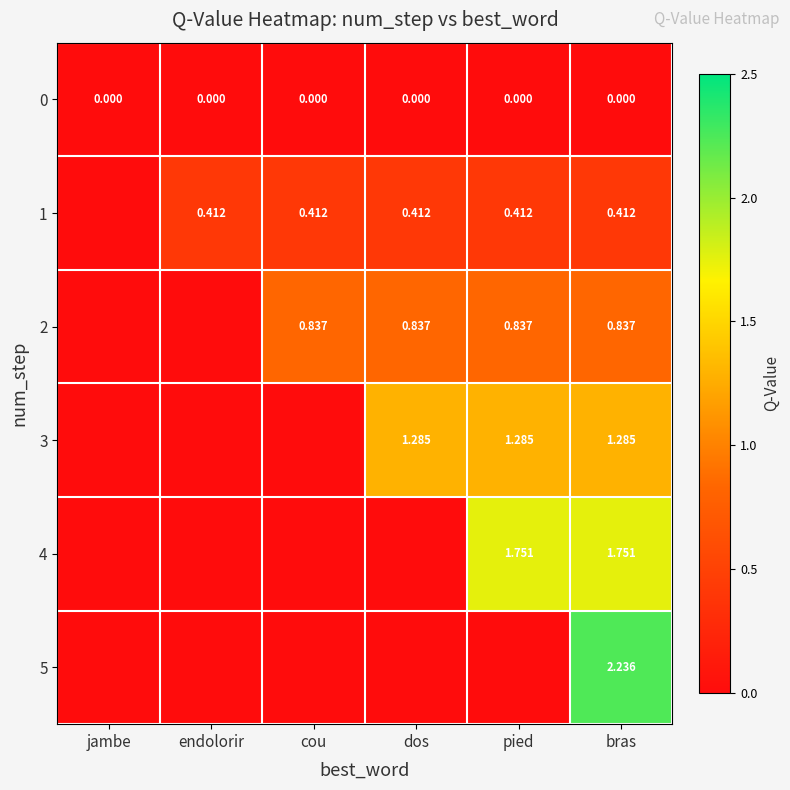

Rank the series by their maximum value, from highest to lowest.

5, 4, 3, 2, 1, 0